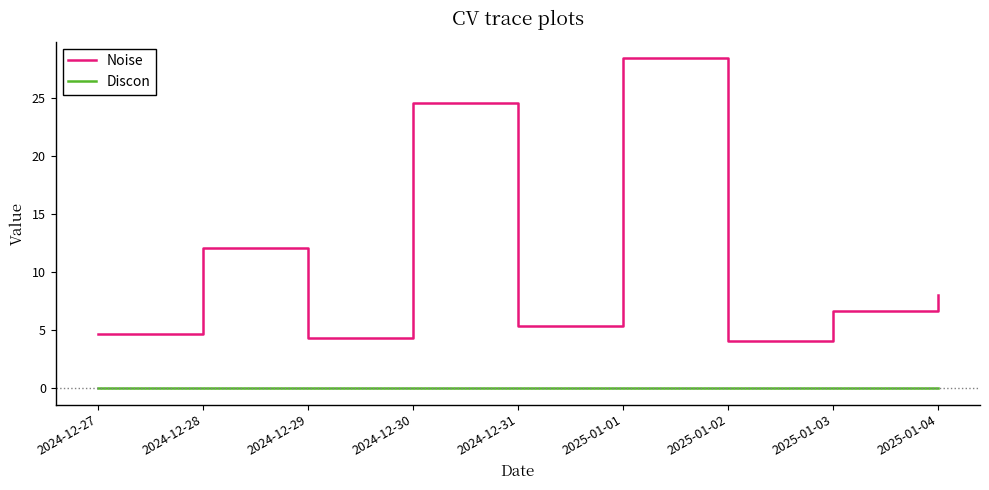

List the series in order of their peak value, highest first.

Noise, Discon